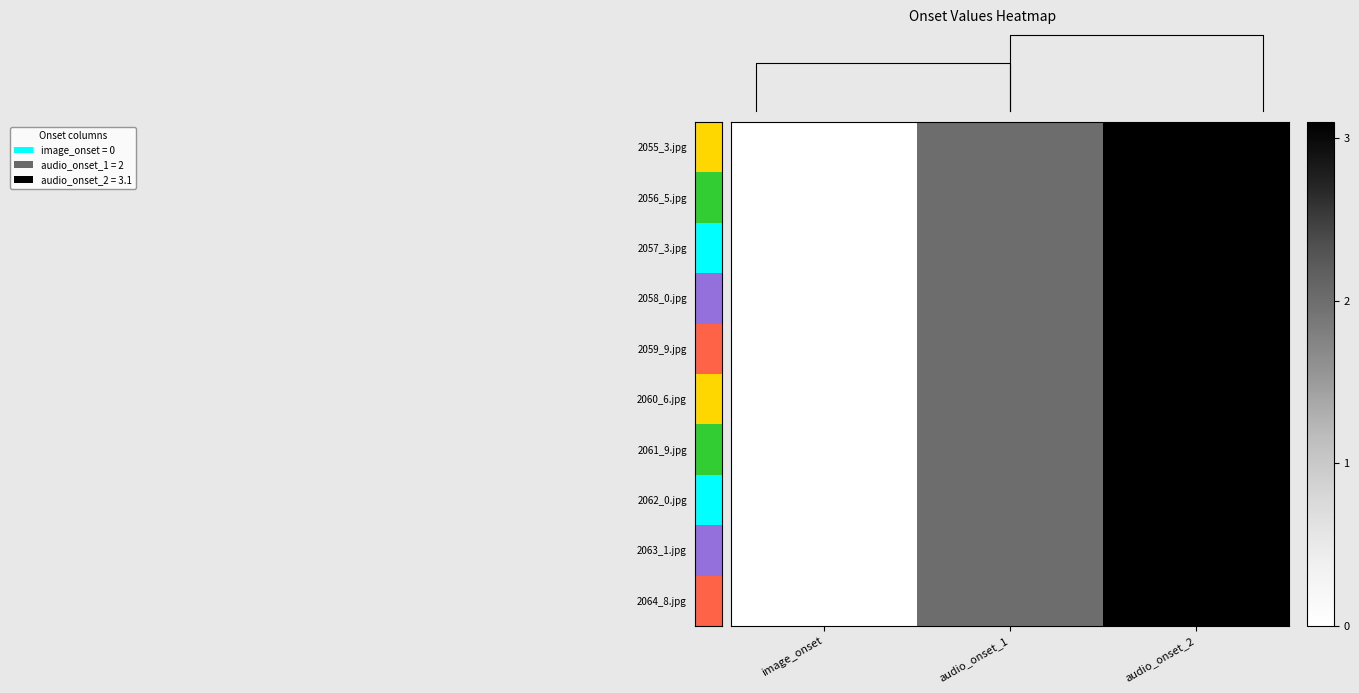

How many values in the 2057_3.jpg series are below 2?

1